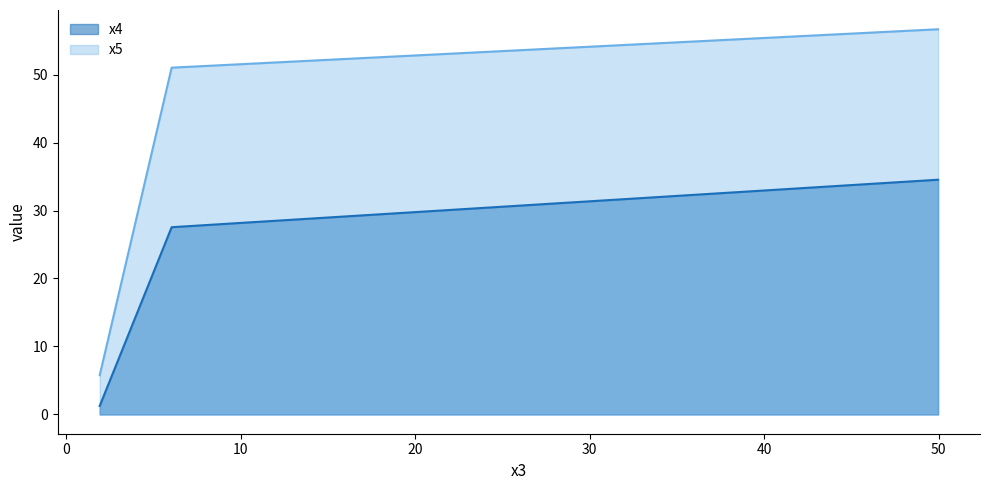

Where does the x4 series first go above 27?

6.04618361